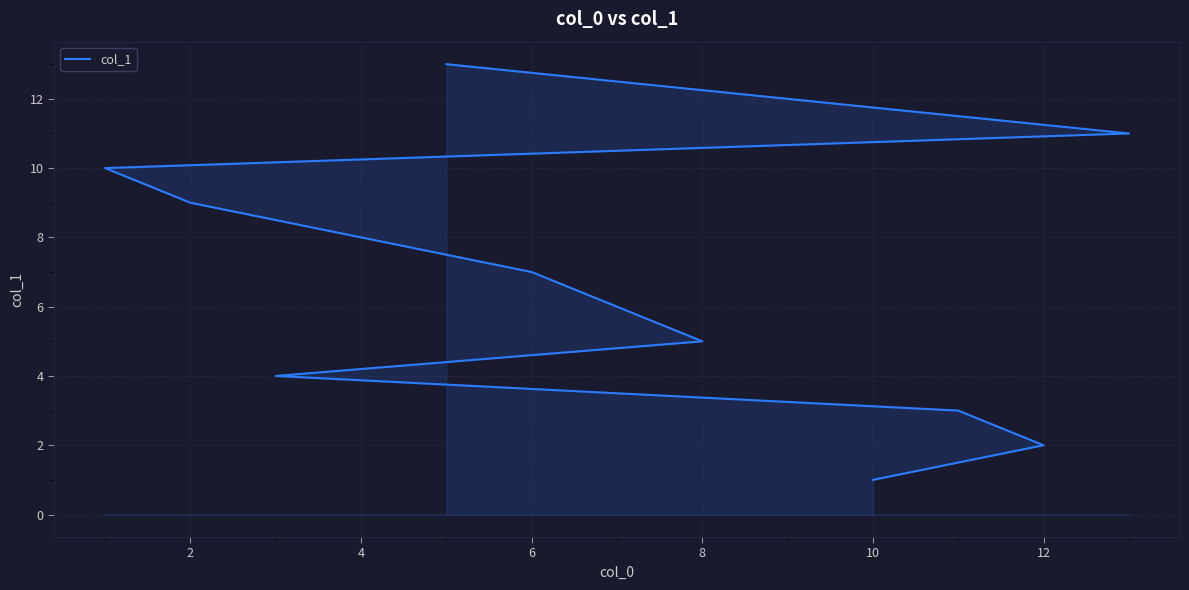

Count the number of data series in this chart.

1